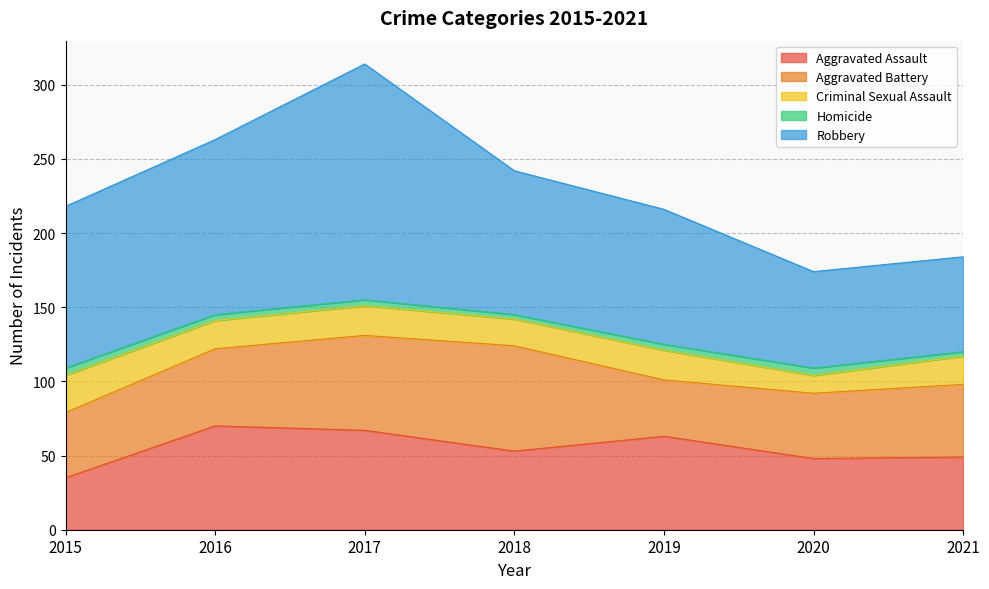

What are all the series names shown in the legend?

Aggravated Assault, Aggravated Battery, Criminal Sexual Assault, Homicide, Robbery